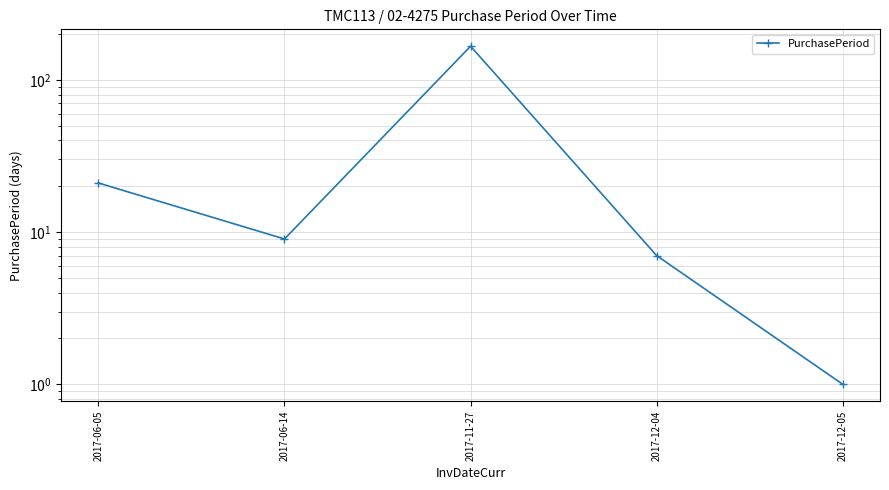

How many interior local peaks (higher than both neighbors) does the data have?

1